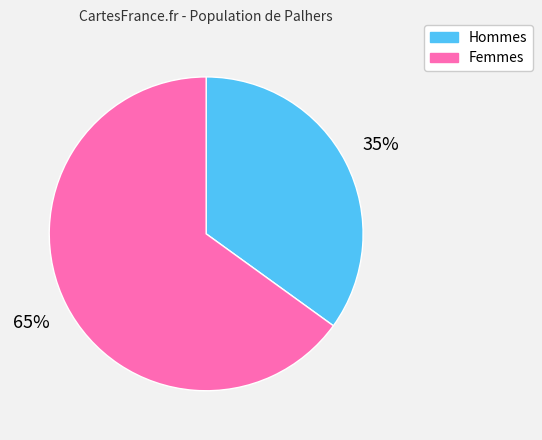

To the nearest percent, what is the average slice percentage?

50%